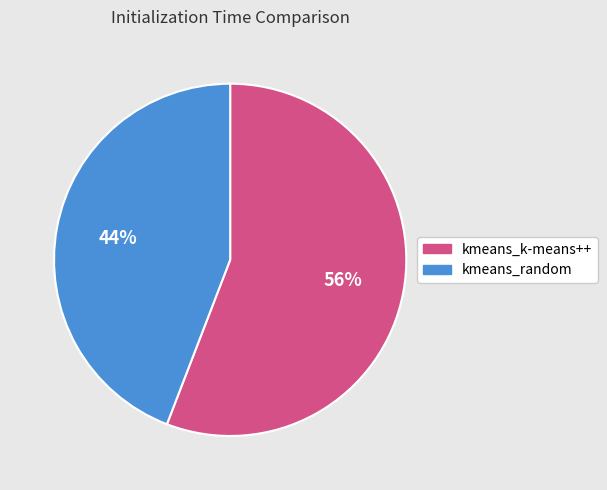

To the nearest percent, what is the combined percentage of kmeans_random and kmeans_k-means++?

100%